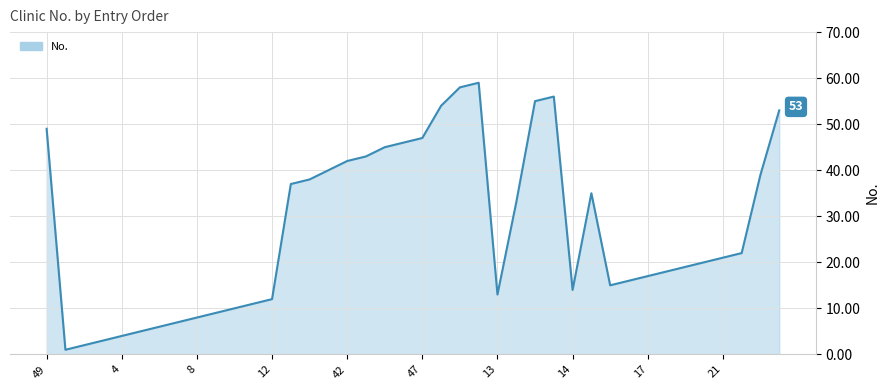

How many interior local peaks (higher than both neighbors) does the data have?

3